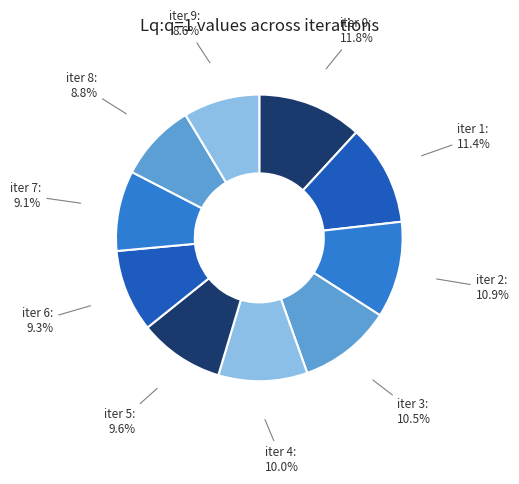

Between iter 9 and iter 5, which is larger?

iter 5